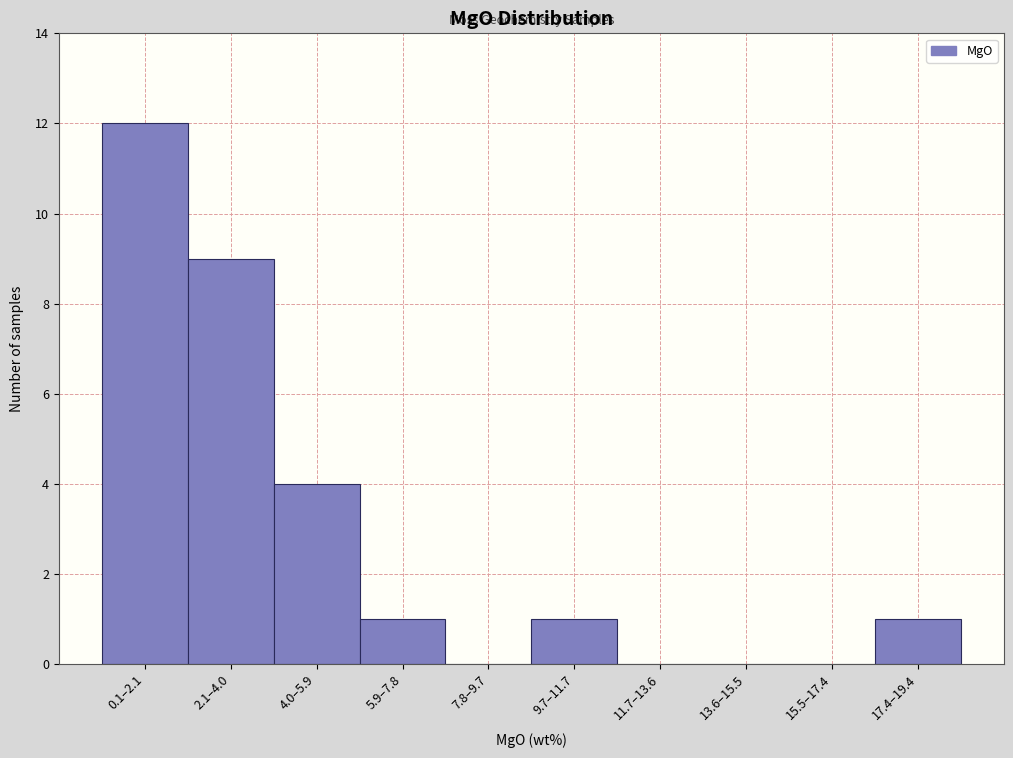

Reading left to right, what are all the values shown in this chart?

0.1–2.1=12	2.1–4.0=9	4.0–5.9=4	5.9–7.8=1	7.8–9.7=0	9.7–11.7=1	11.7–13.6=0	13.6–15.5=0	15.5–17.4=0	17.4–19.4=1